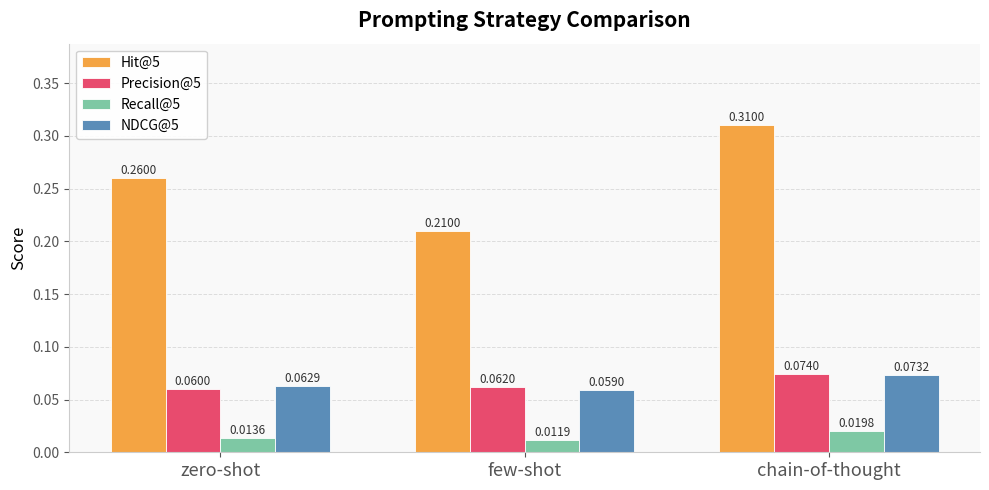

At zero-shot, list the series in order from largest to smallest.

Hit@5, NDCG@5, Precision@5, Recall@5